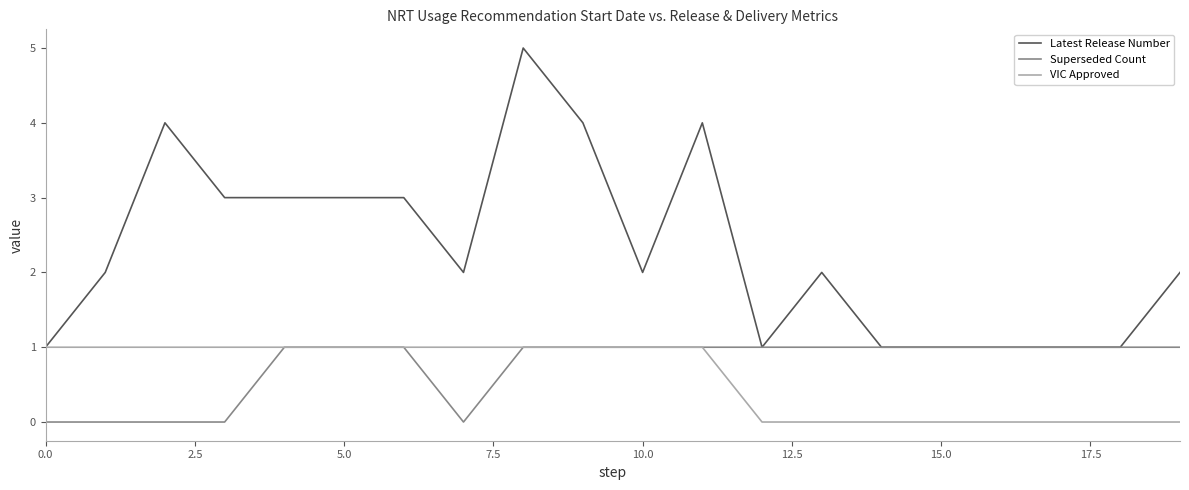

Which series has the largest range (max minus min)?

Latest Release Number